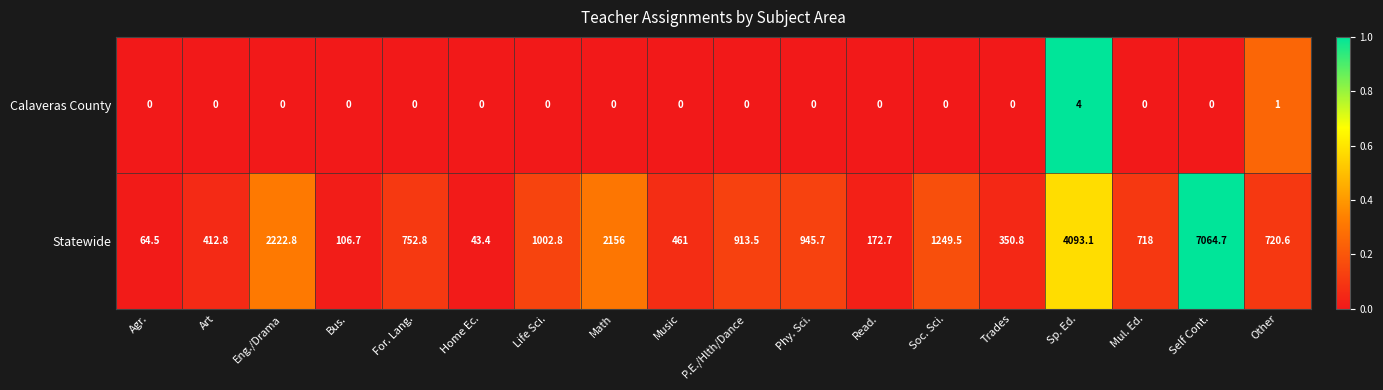

What is the spread (max minus min) of values at Home Ec.?

43.4